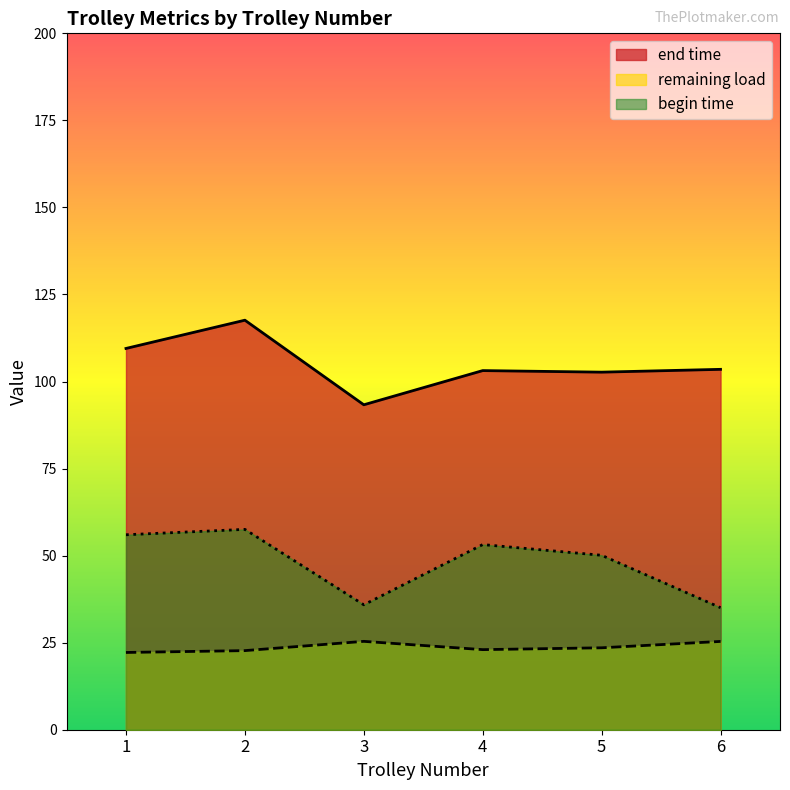

Rank the series by their maximum value, from highest to lowest.

end time, begin time, remaining load